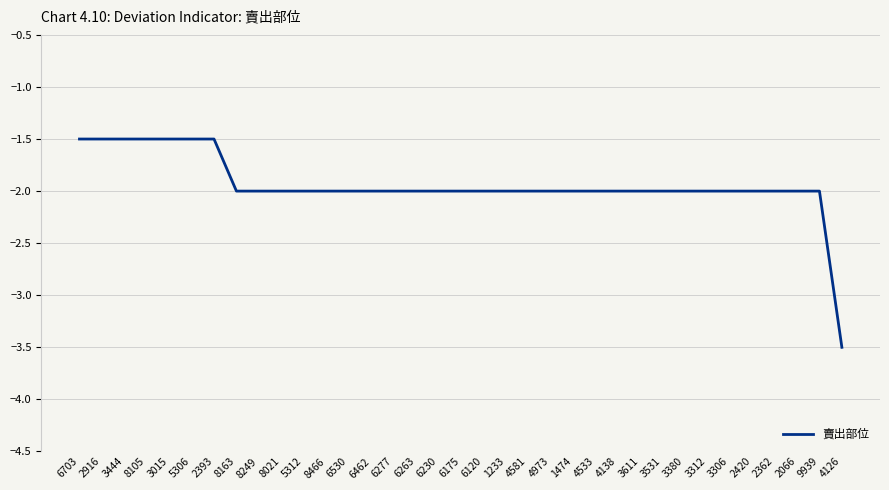

Which category has the lowest value across all series?

4126